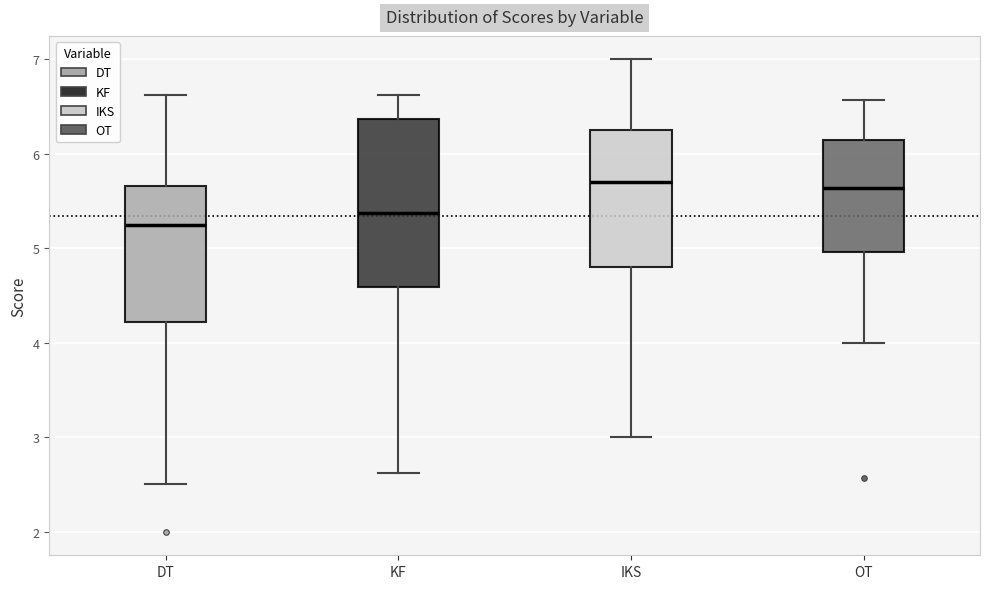

Where does the upper whisker of the box for OT end on the y-axis? The values are not printed on the chart, so give them approximately, as read against the axis.

6.6